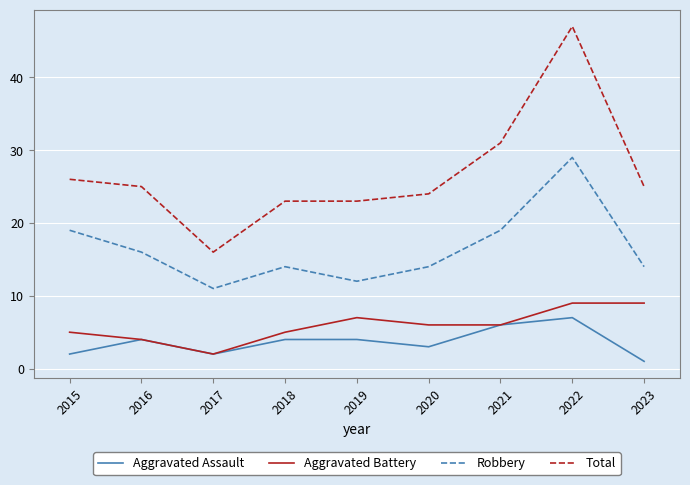

Is it true that Aggravated Assault equals 8 at 2021?

False